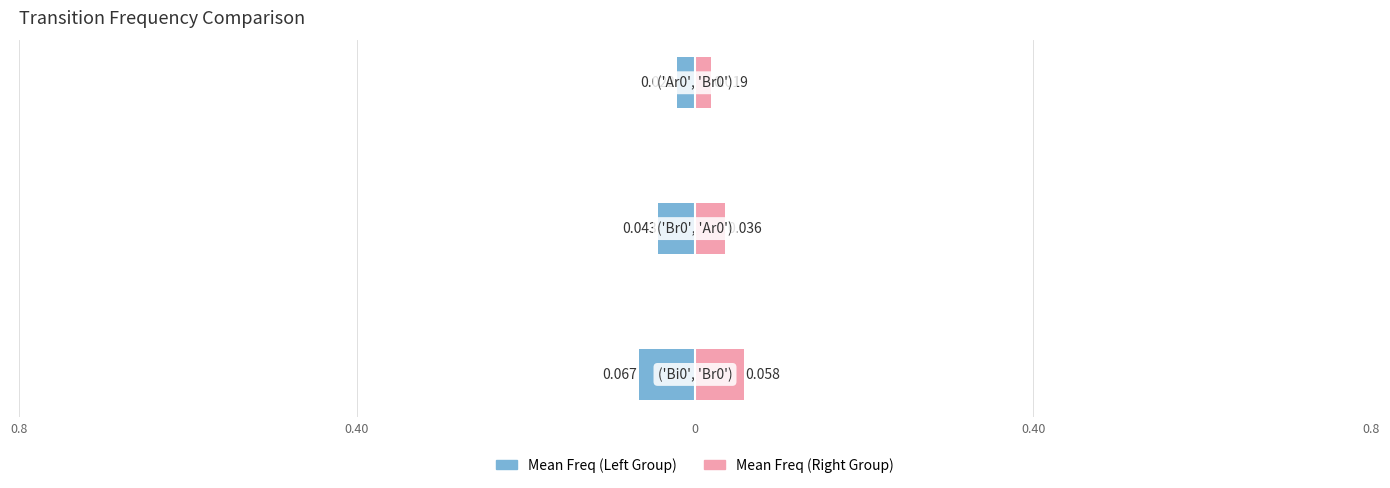

Between 0.40 and 0.8, which is larger?

0.40